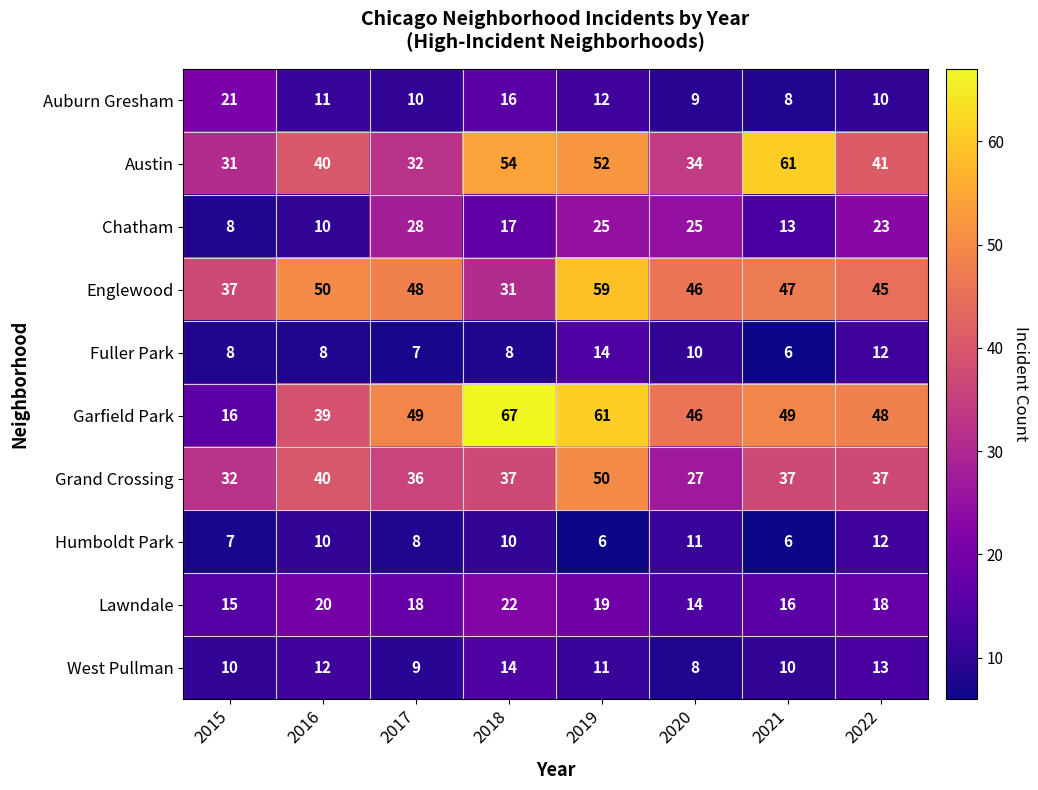

At which label does Chatham reach its minimum?

2015